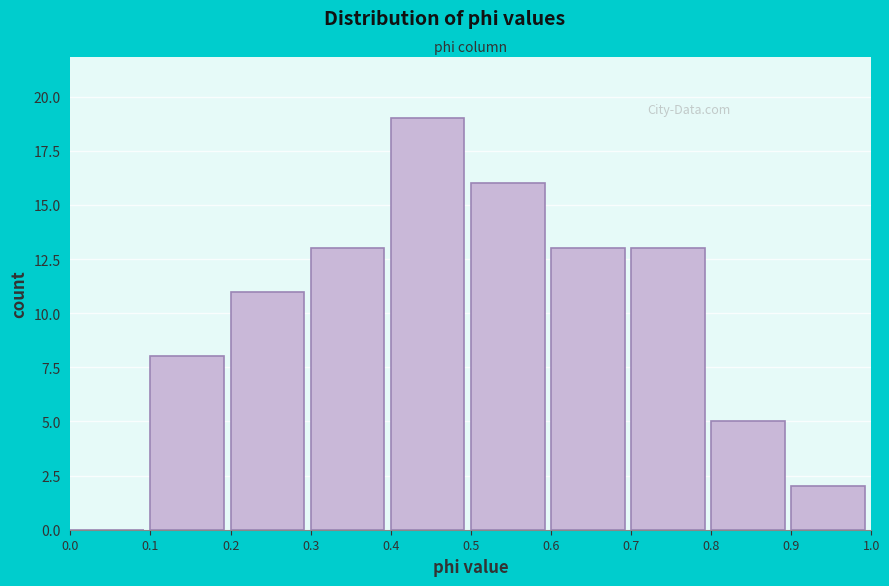

Over which range of the x-axis is the bar tallest?

0.4 to 0.5